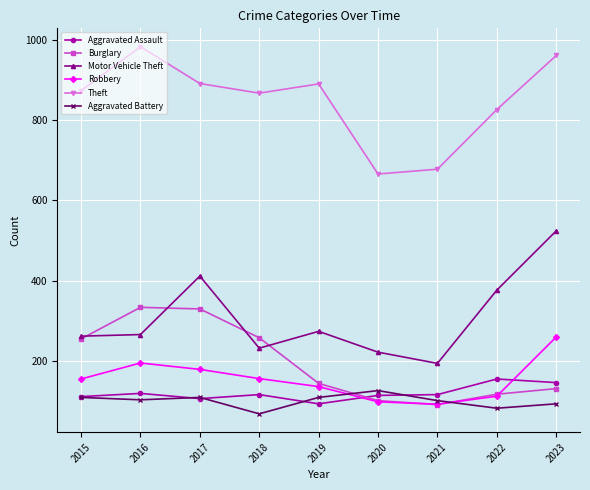

What is the approximate value of Aggravated Battery at 2016?

102